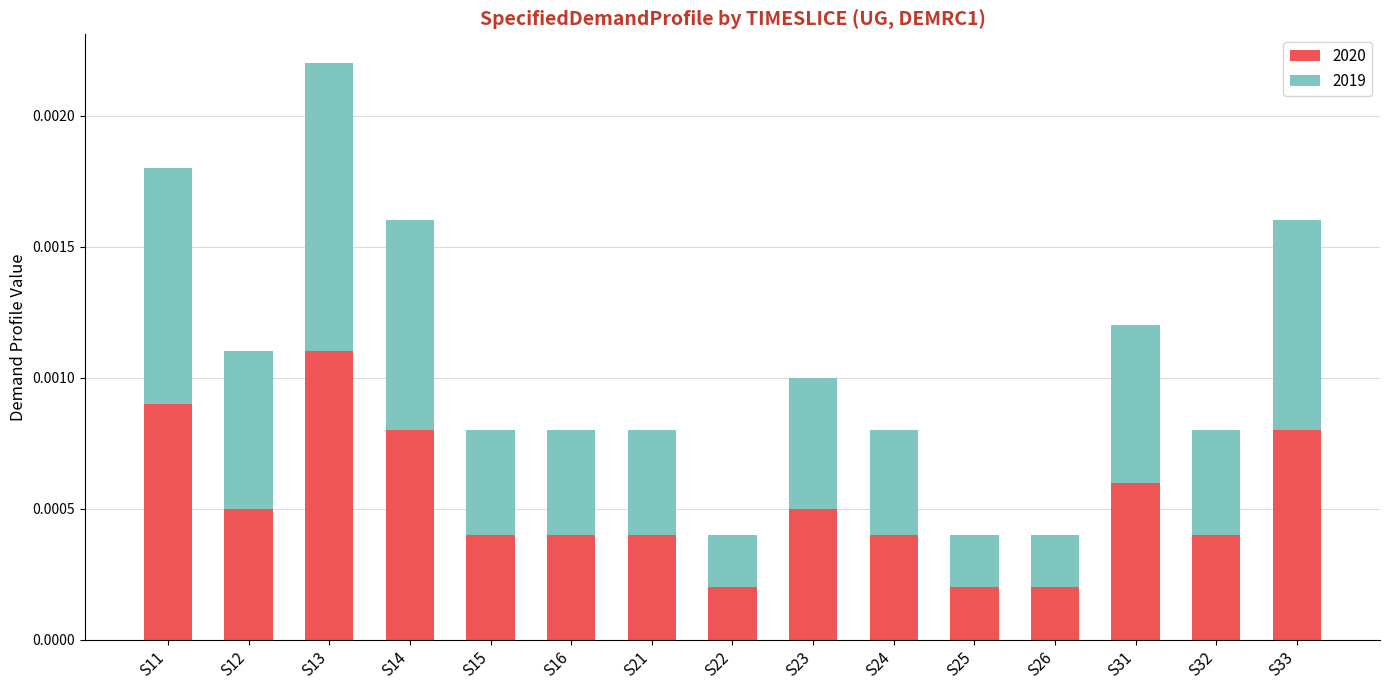

How many bars are there in total?

15